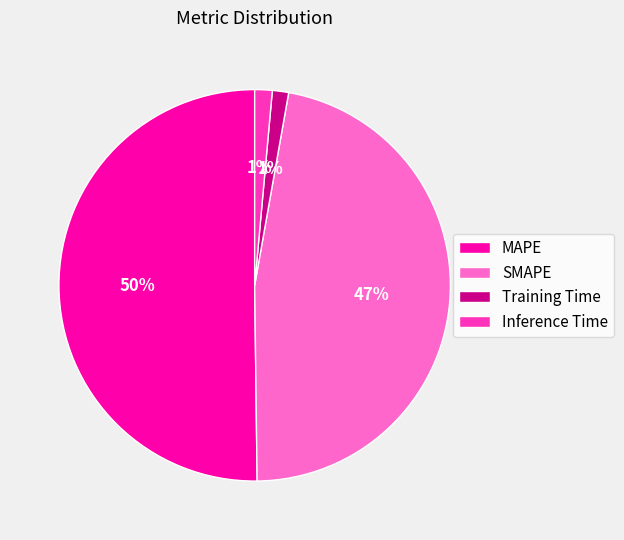

To the nearest percent, what is the difference between the largest and smallest slice percentages?

49%